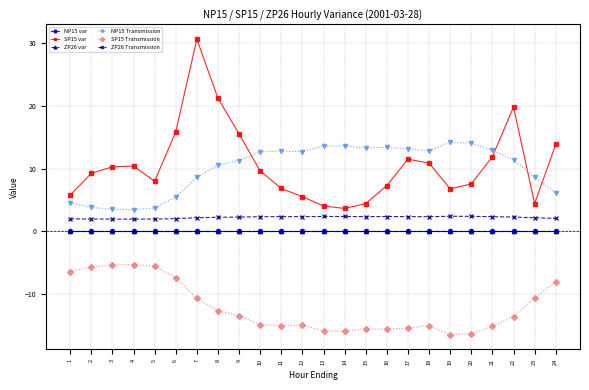

What is the value of the NP15 Transmission point at the 8th from the left?

10.5